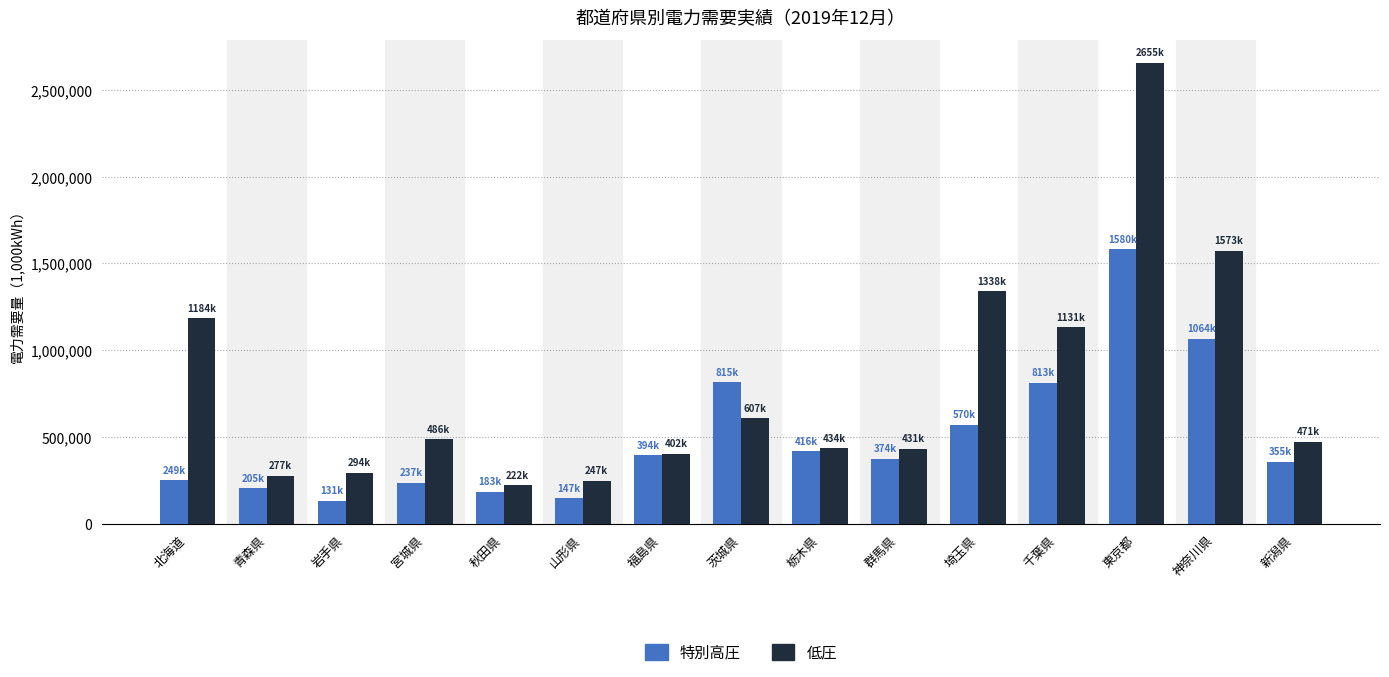

Rank the series by their average value, from highest to lowest.

低圧, 特別高圧